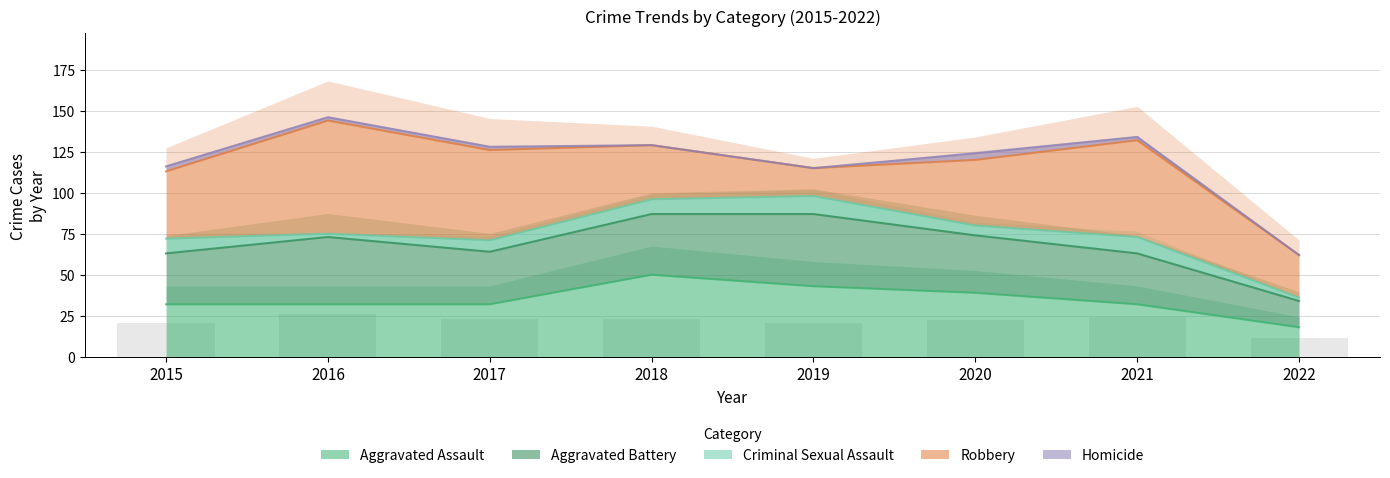

At which label does Robbery first exceed 41?

2016